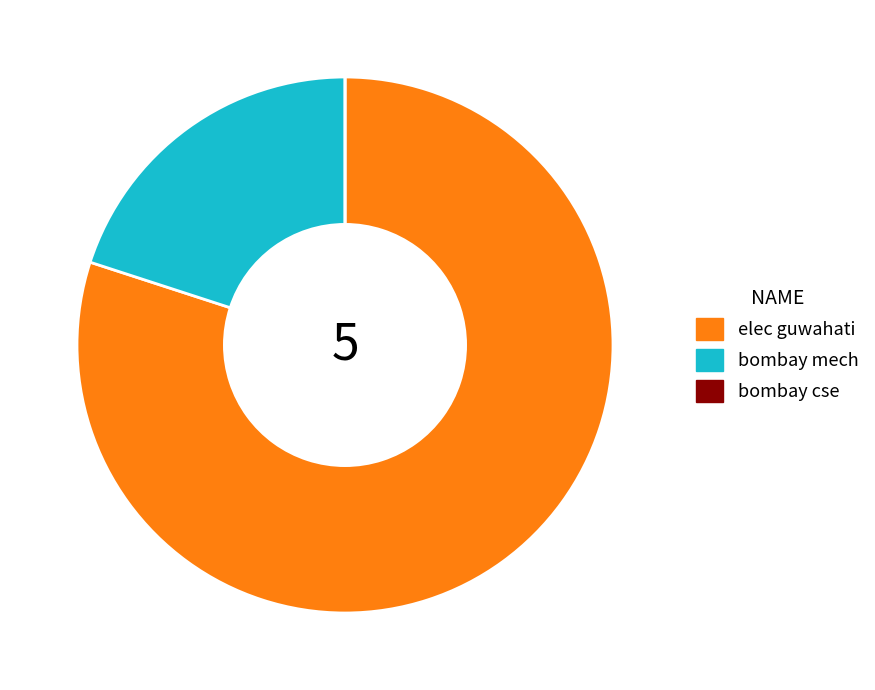

Combined, do bombay mech and elec guwahati account for over 50%?

Yes